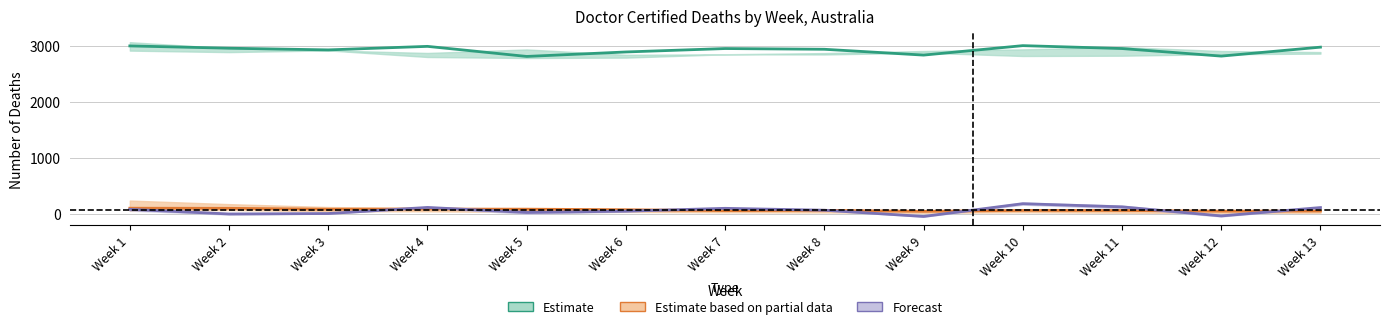

Which has a higher value, Week 2 or Week 5?

Week 2